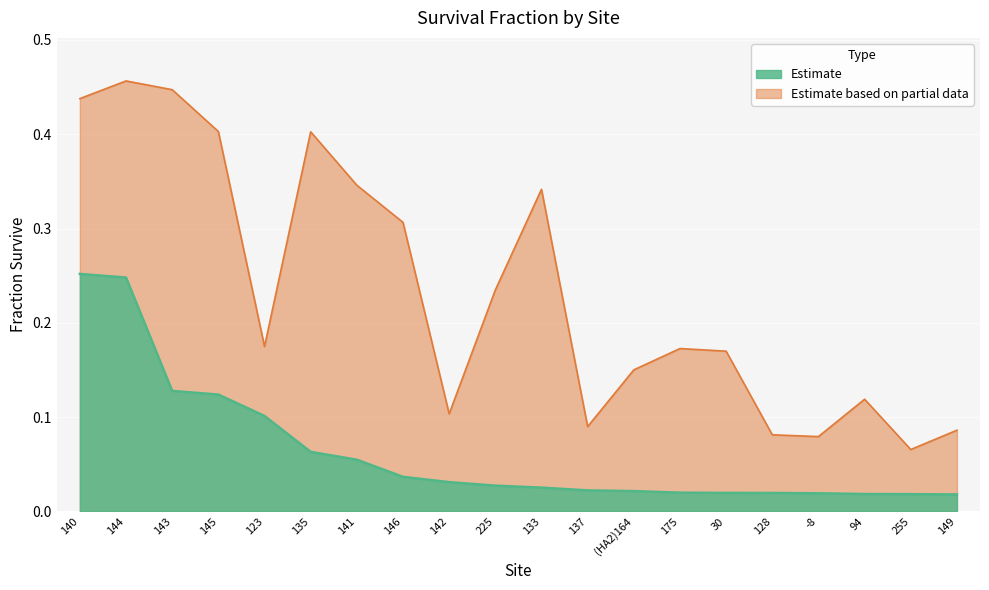

Between 144 and (HA2)164, which series saw the biggest shift?

maxfracsurvive